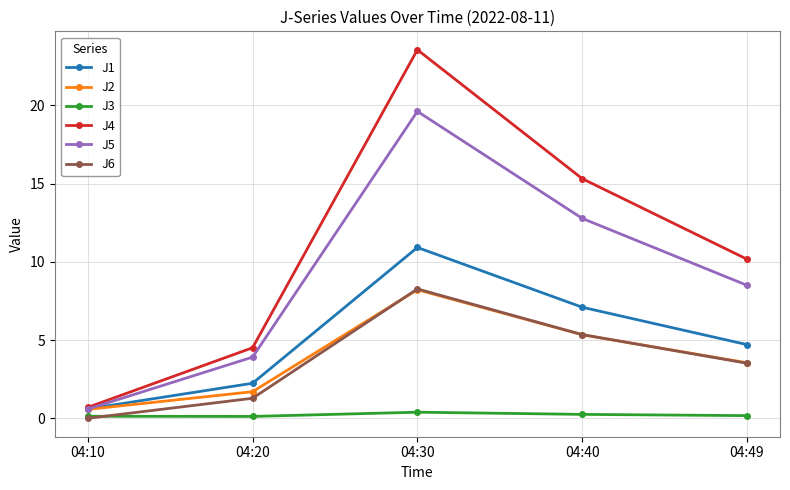

Which series changed the most between 04:30 and 04:40?

J4